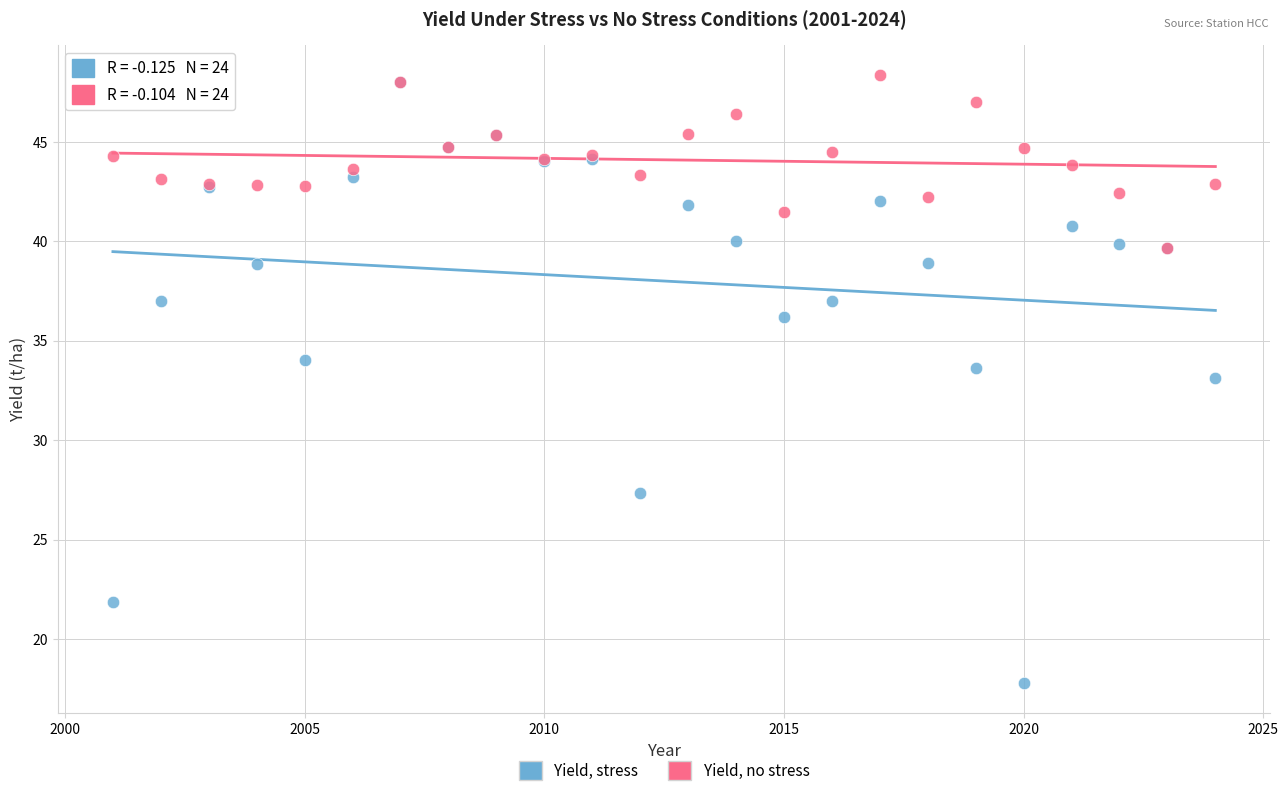

Which series has the widest spread of Y values?

Yield, stress